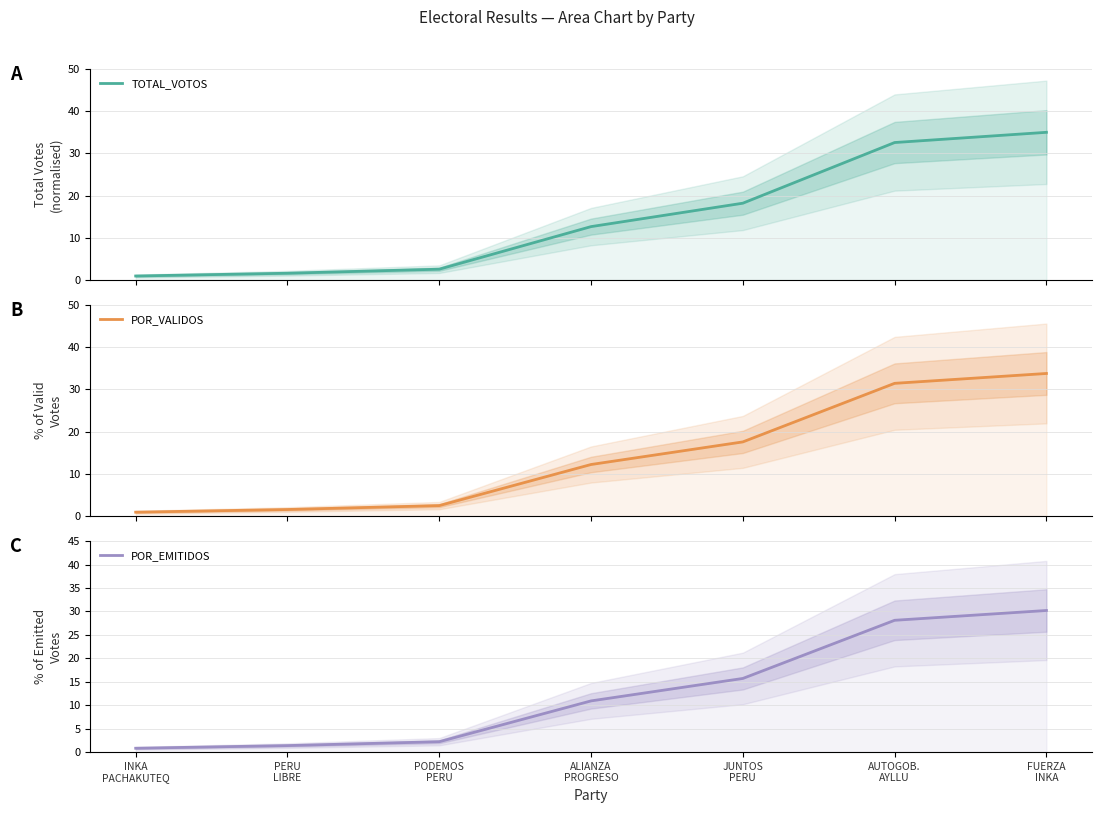

The value of POR_VALIDOS at PERU
LIBRE is 0.9. True or false?

False